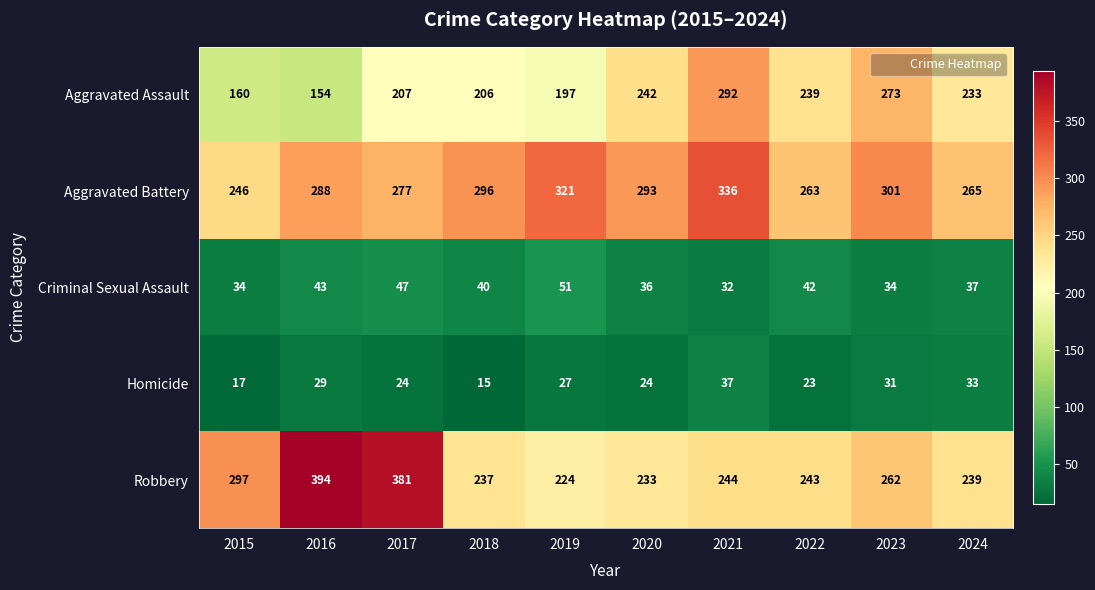

Where does the Aggravated Battery series first go above 293?

2018